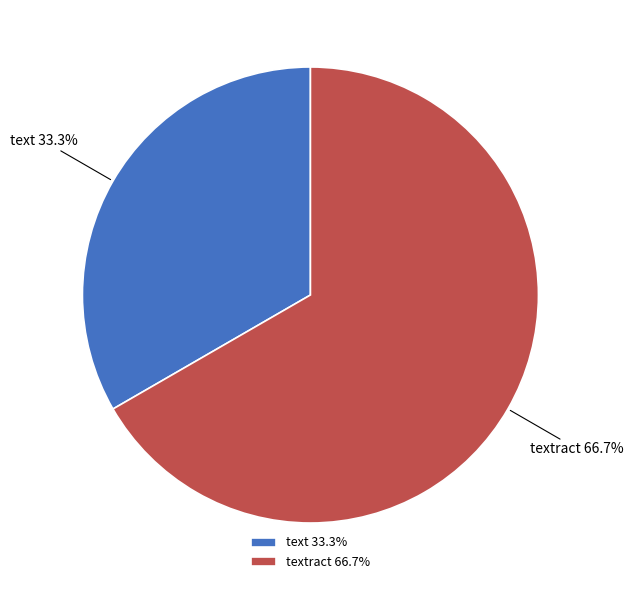

How many slices are in this pie chart?

2